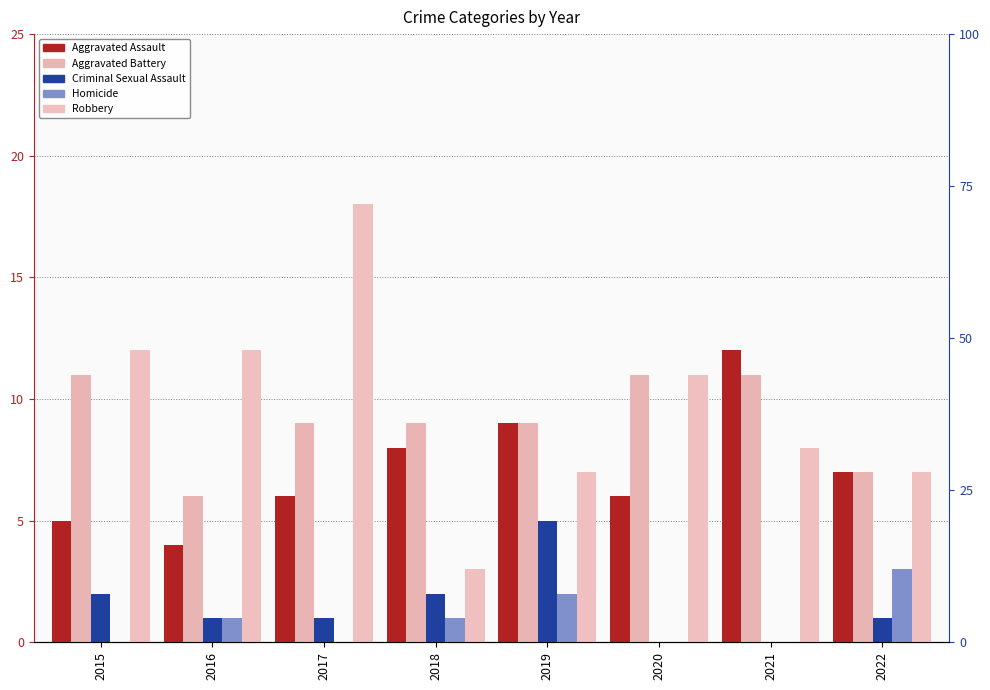

Does the chart contain any negative values?

No